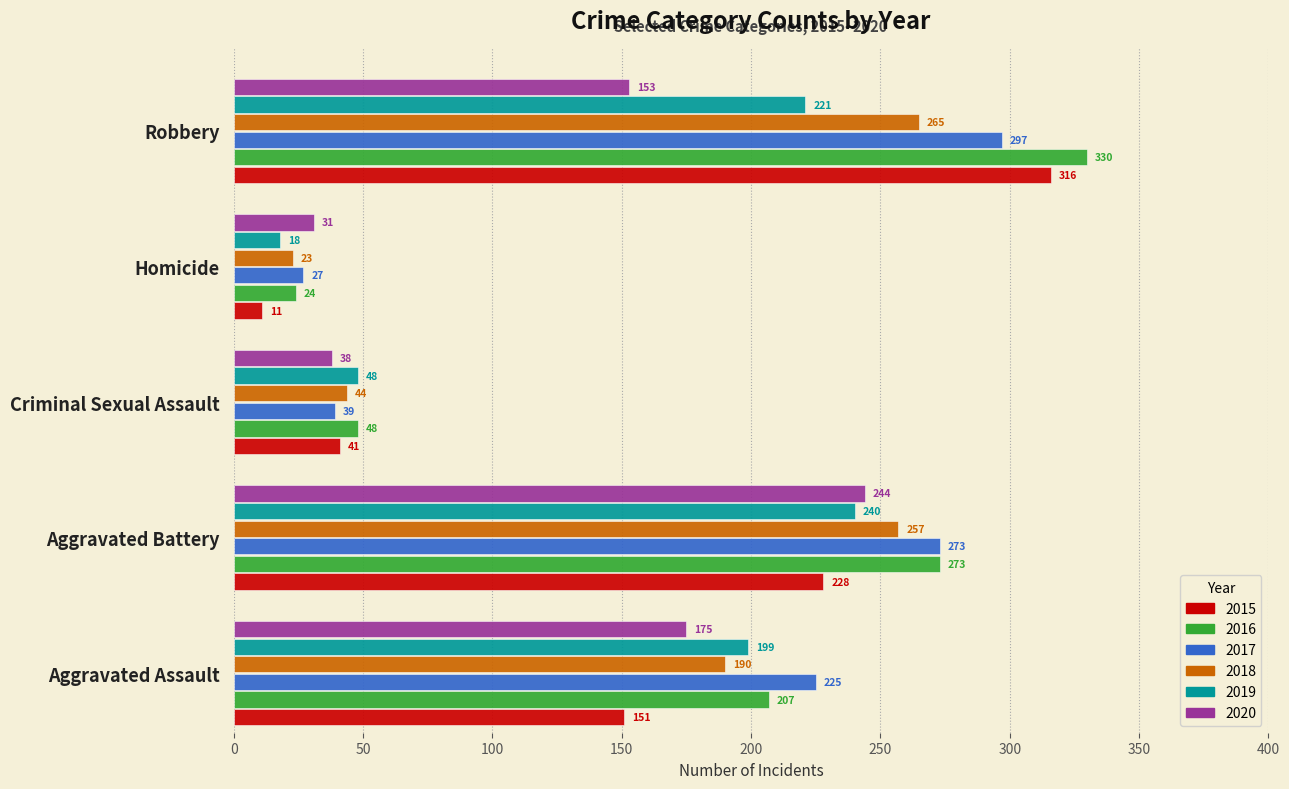

At which label does 2017 reach its minimum?

Homicide